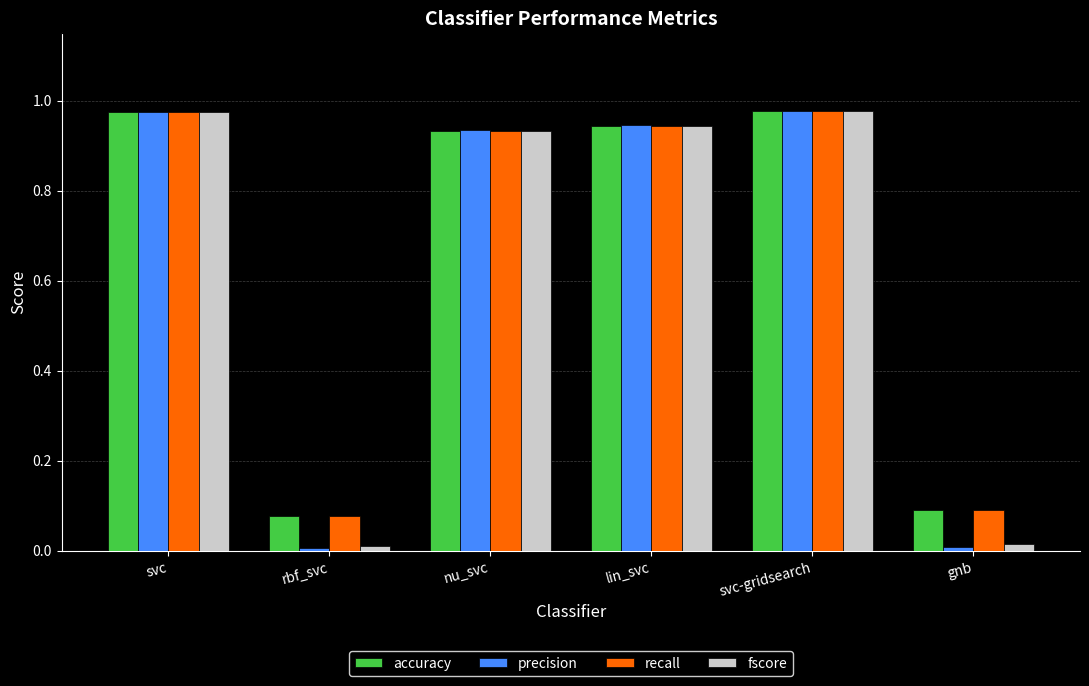

Count the number of data series in this chart.

4